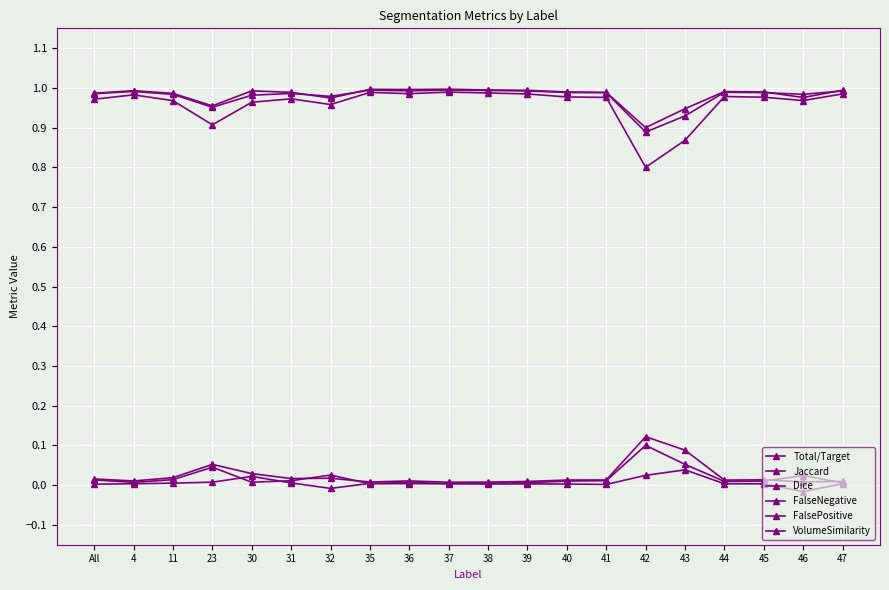

What is the label of the 3rd point from the right?

45